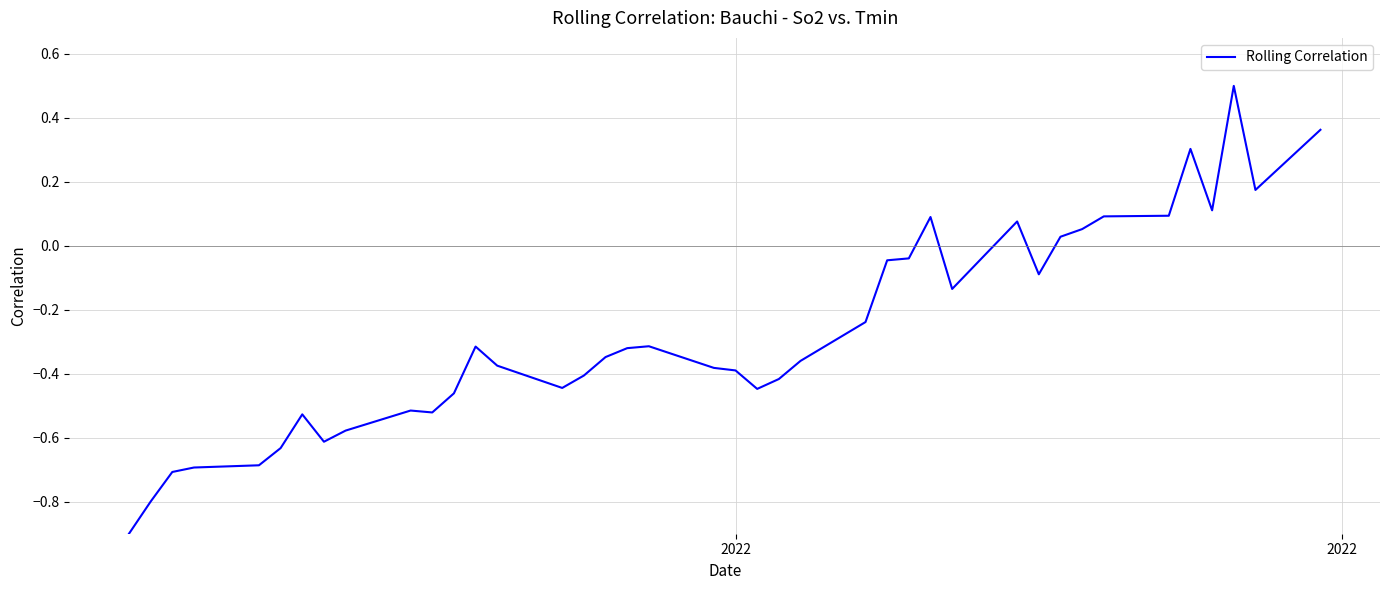

What is the maximum value shown in the chart?

0.5